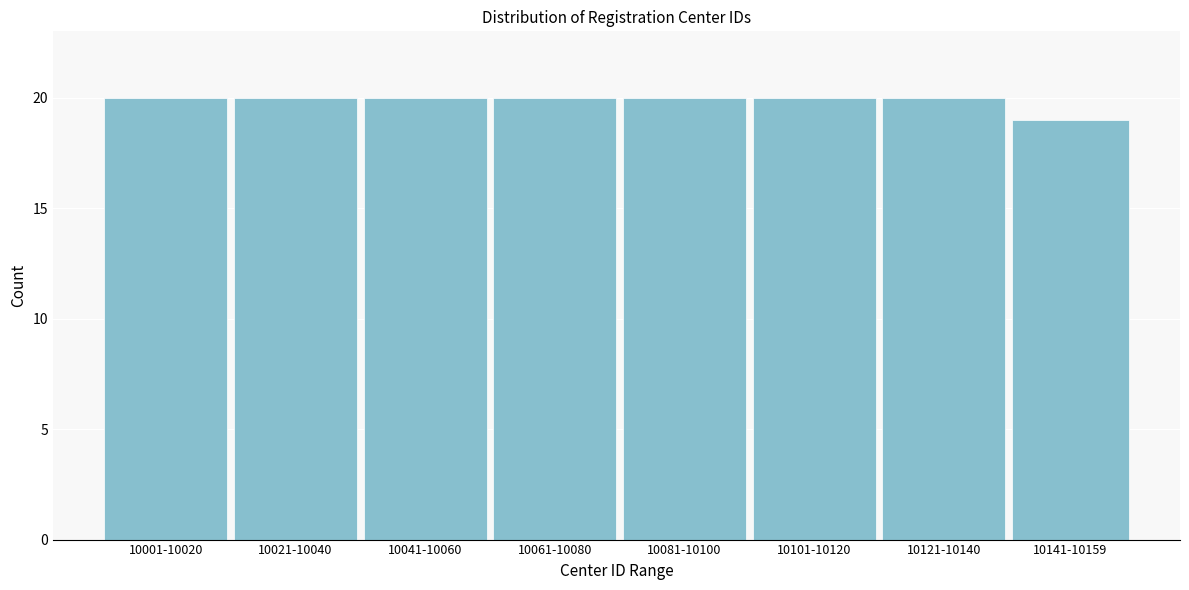

Reading left to right, what are all the values shown in this chart?

10001-10020=20	10021-10040=20	10041-10060=20	10061-10080=20	10081-10100=20	10101-10120=20	10121-10140=20	10141-10159=19